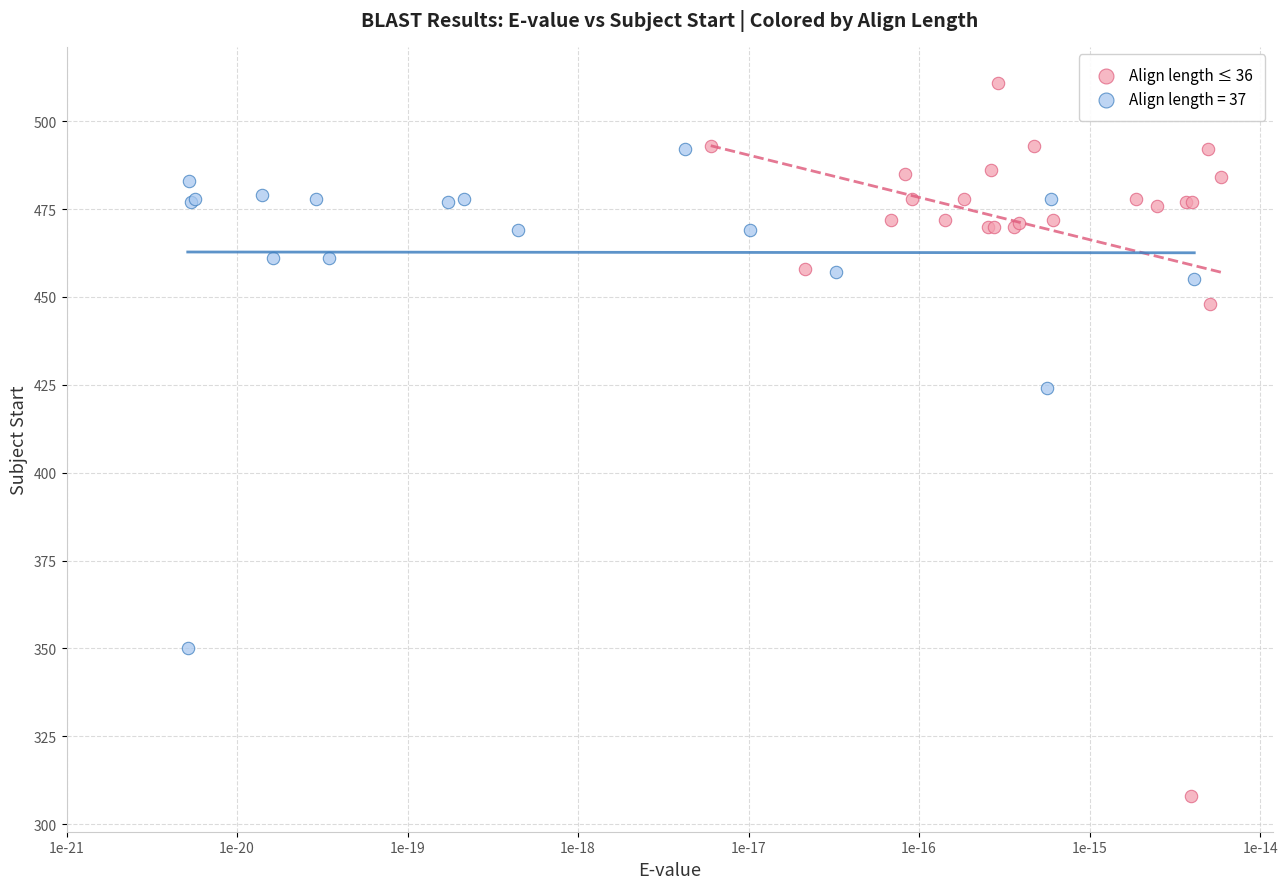

Which series reaches the minimum Y coordinate?

Align length ≤ 36